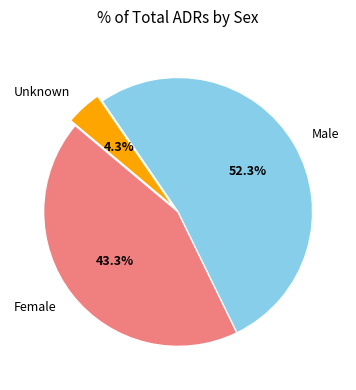

What is the largest slice in the pie chart?

Male